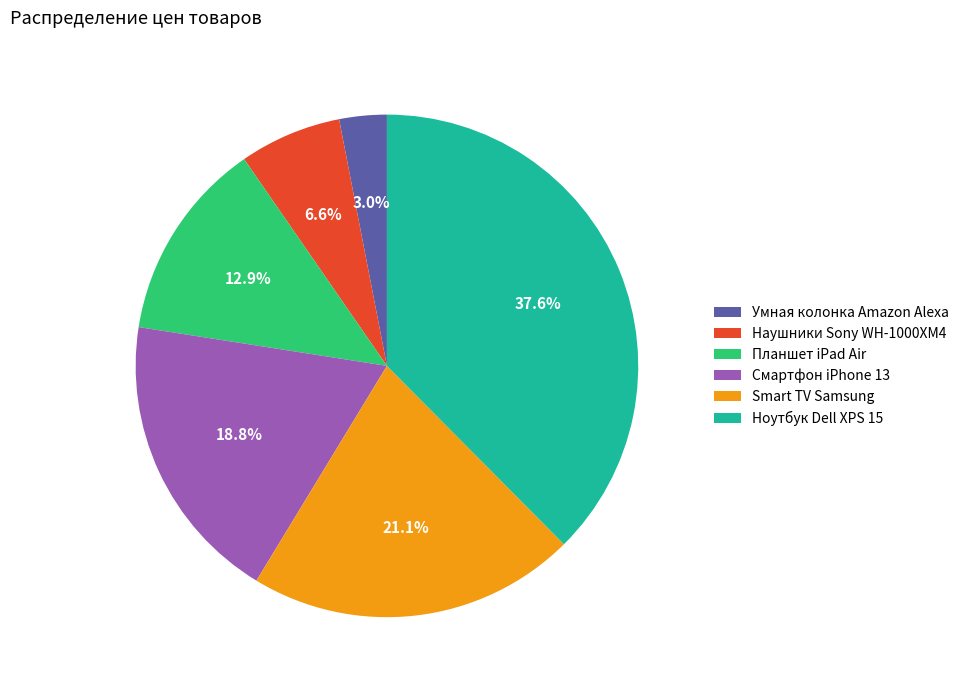

Count the number of slices in the pie.

6